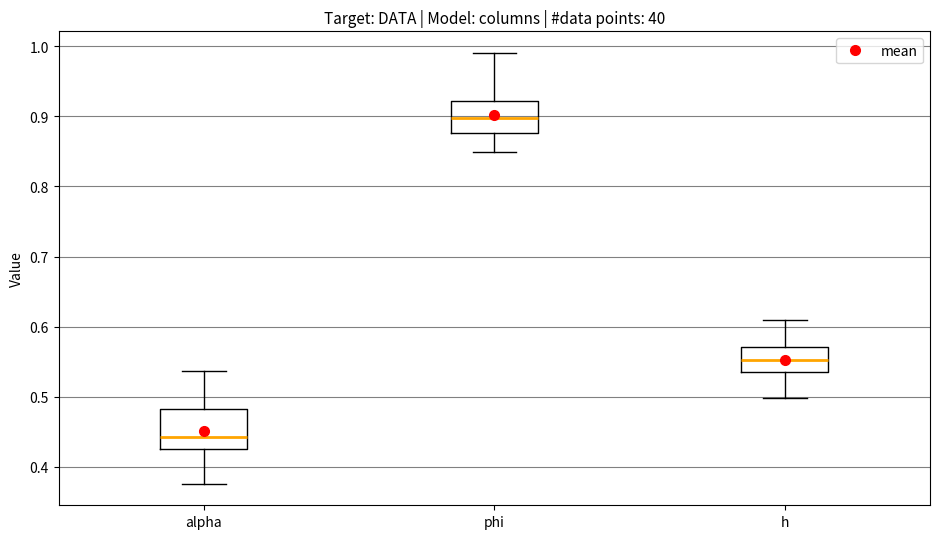

Where is the upper edge of the box for alpha on the y-axis? The values are not printed on the chart, so give them approximately, as read against the axis.

0.48